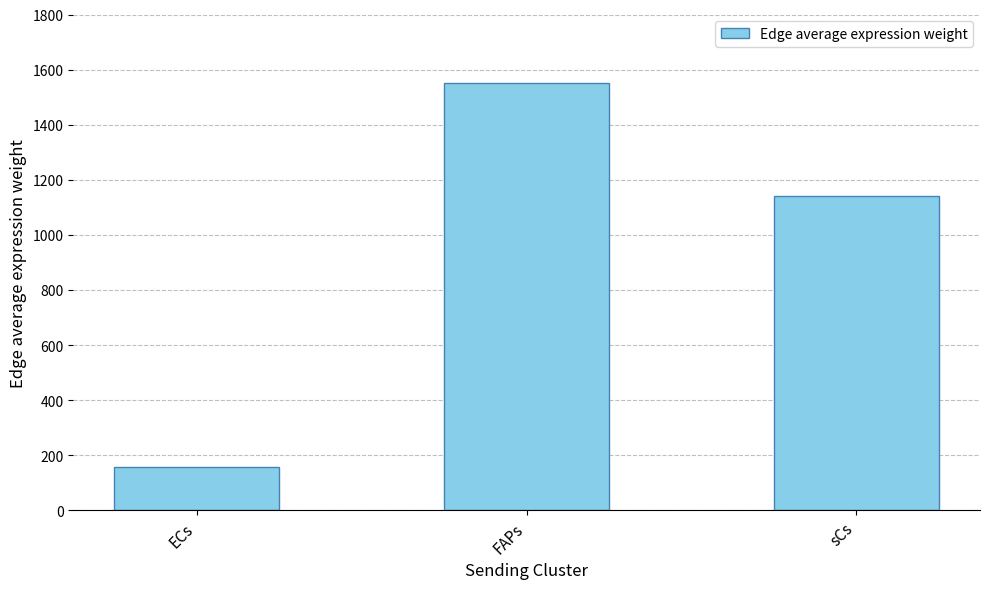

Between ECs and sCs, which is larger?

sCs